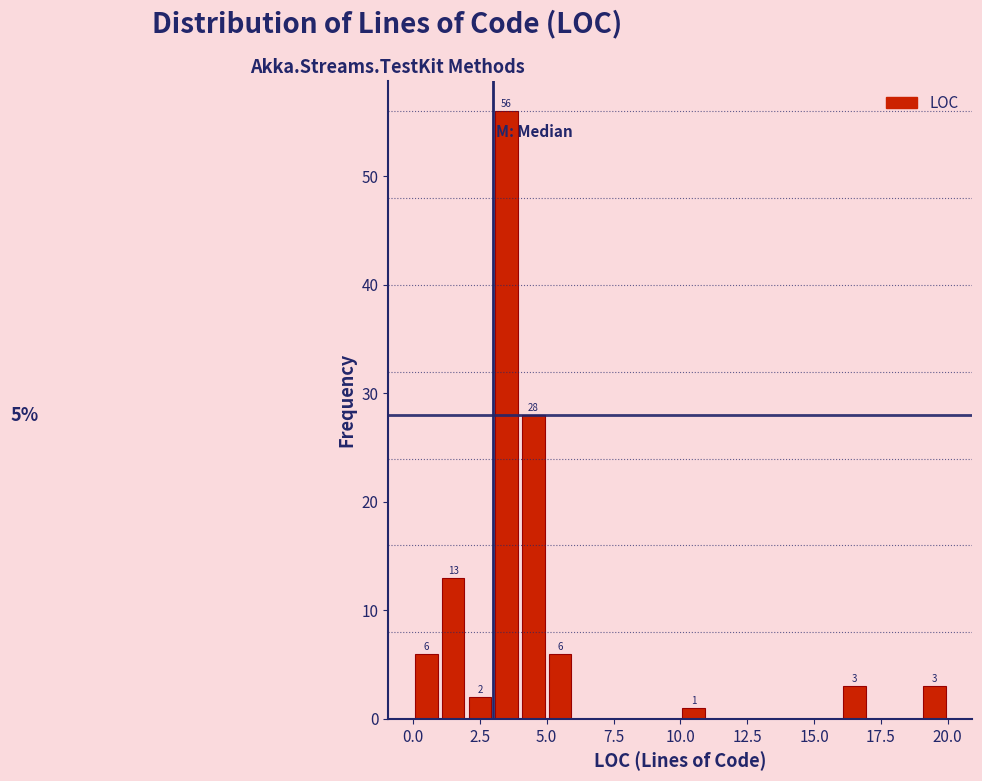

Read against the x-axis, roughly where is the centre of the tallest bar?

3.5